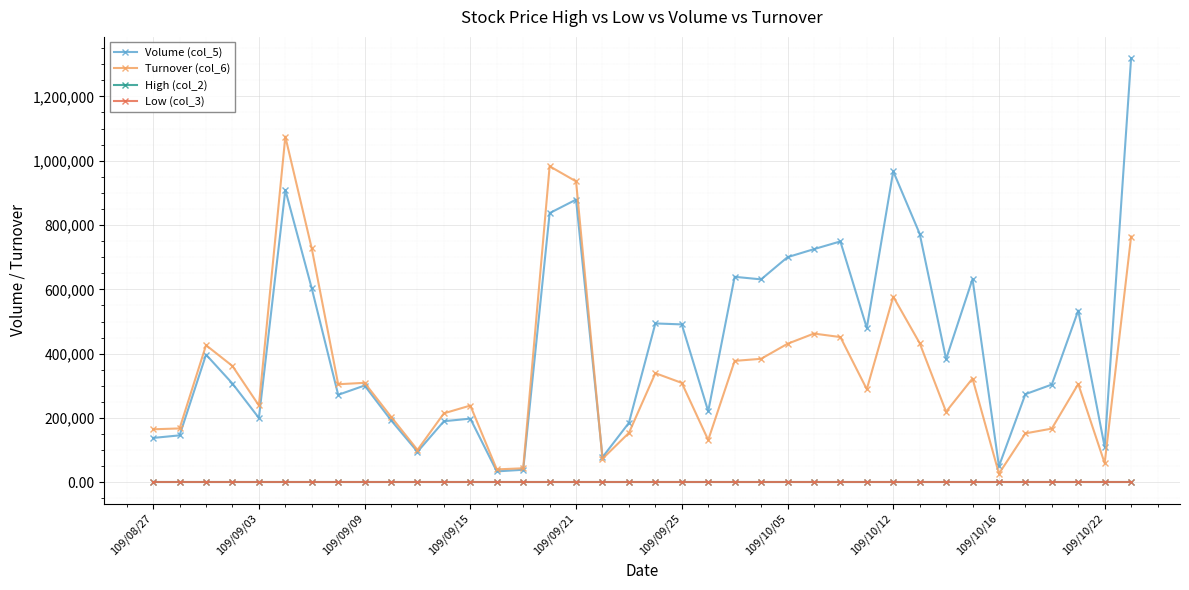

How many lines are shown in the chart?

4